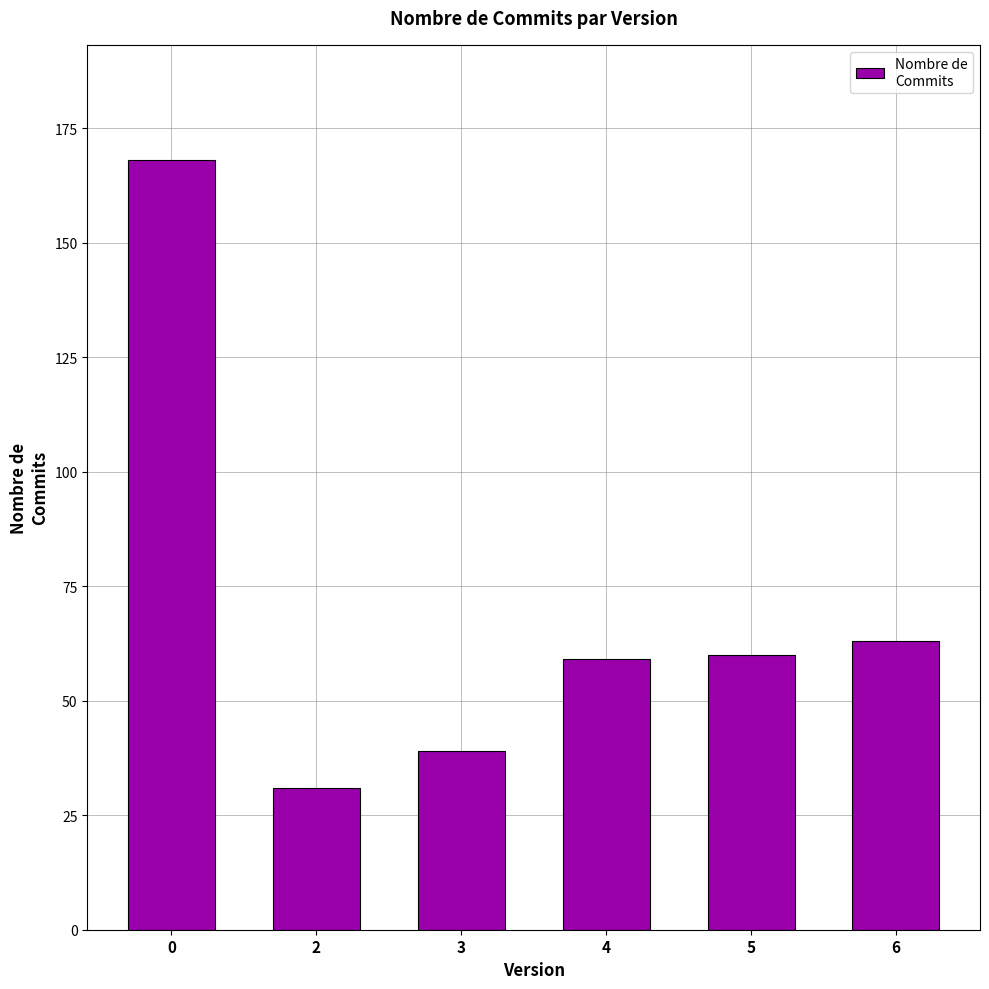

What is the value of the 2nd bar from the left?

31